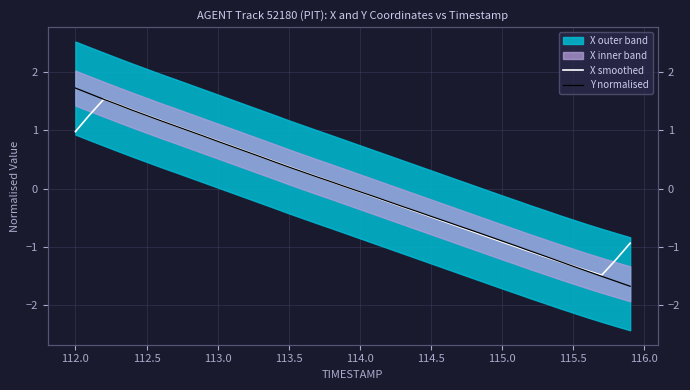

How many values in the X smoothed series are below 0?

20